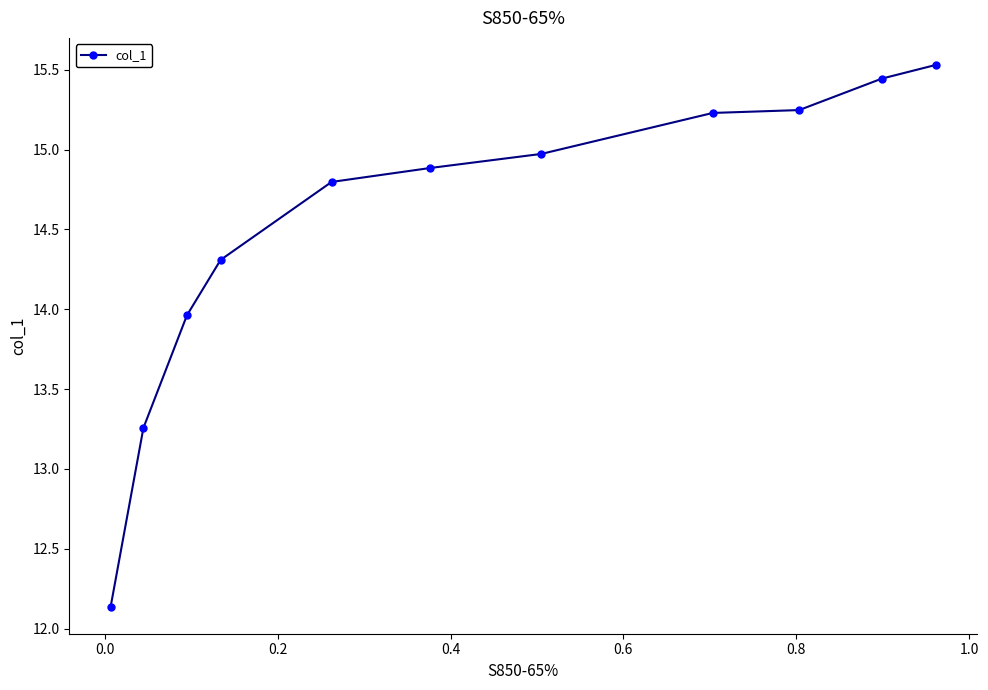

Is this an area chart (filled region under the line)?

No